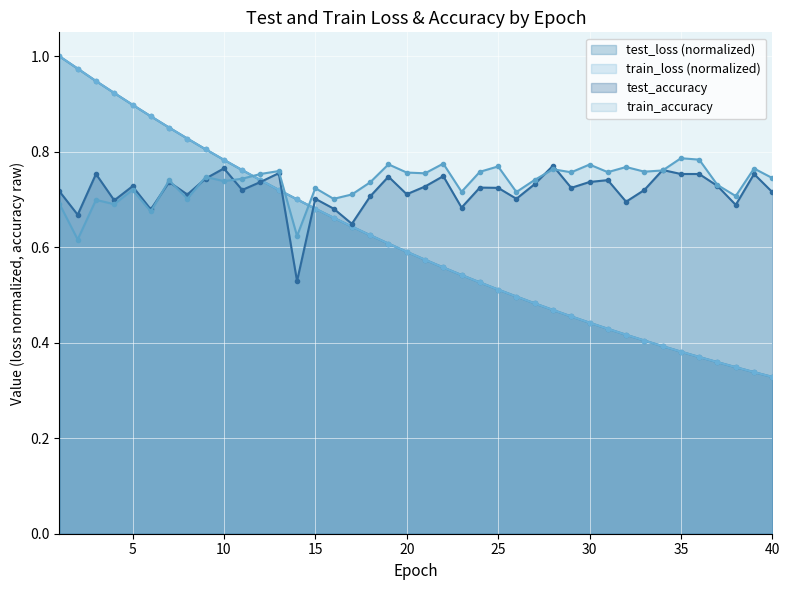

How many lines are shown in the chart?

4